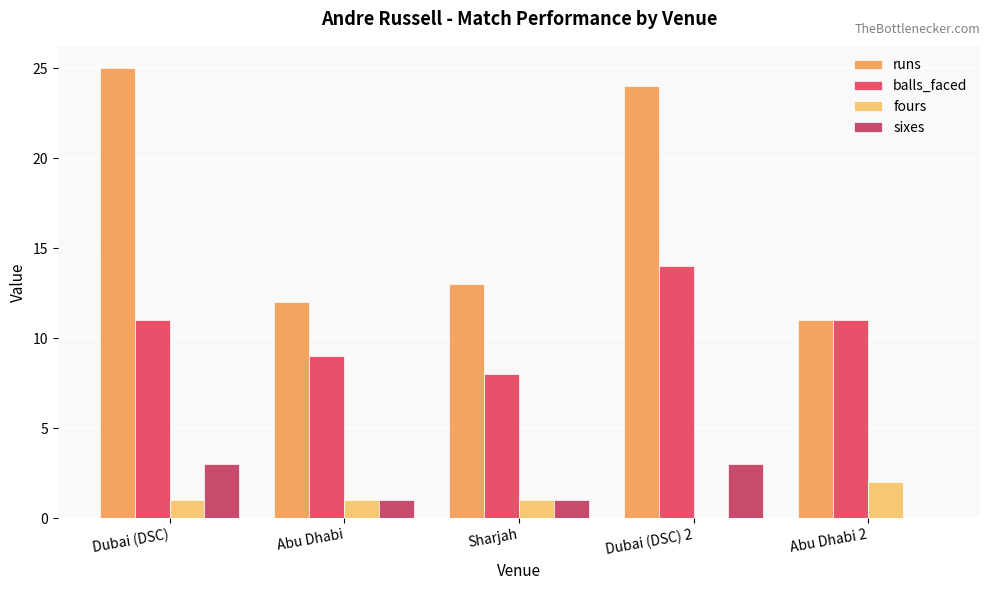

How many groups of bars are there?

5